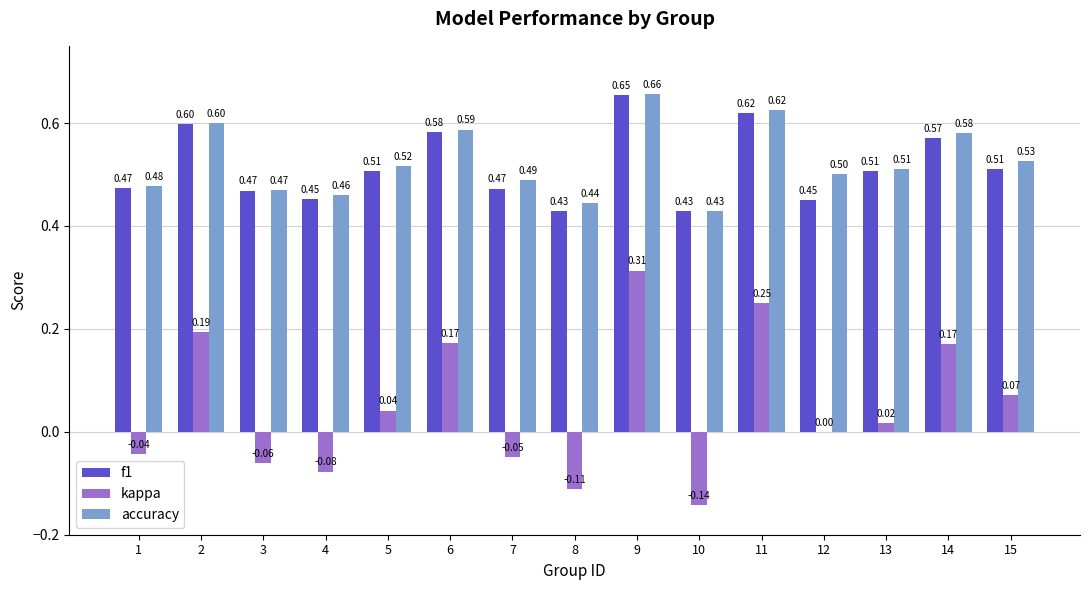

What is the sum of all f1 values?

7.7